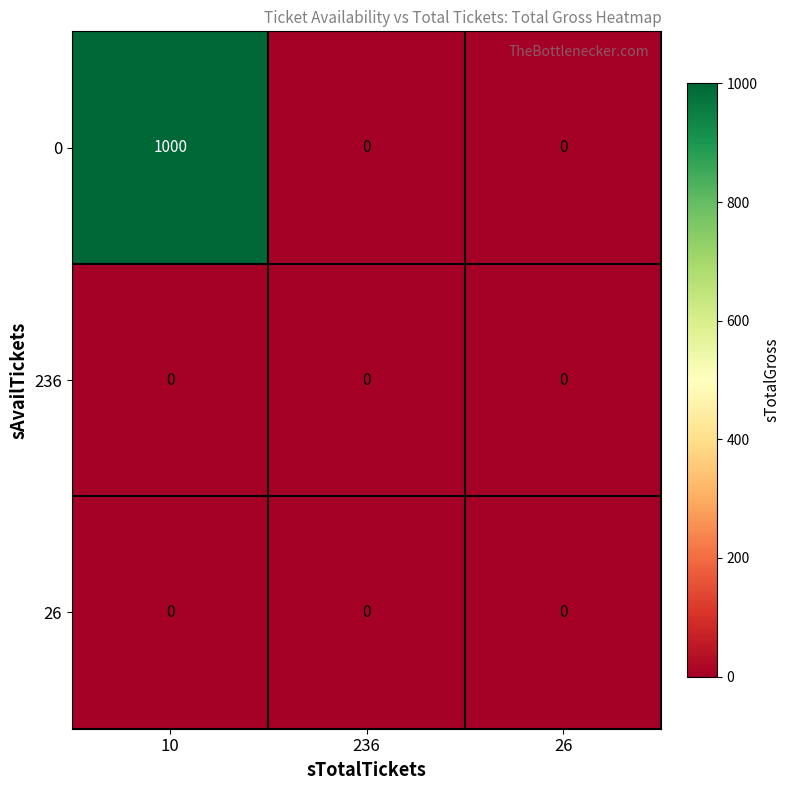

Reading left to right, what are all the values shown in this chart?

0: 10=1000	236=0	26=0
236: 10=0	236=0	26=0
26: 10=0	236=0	26=0